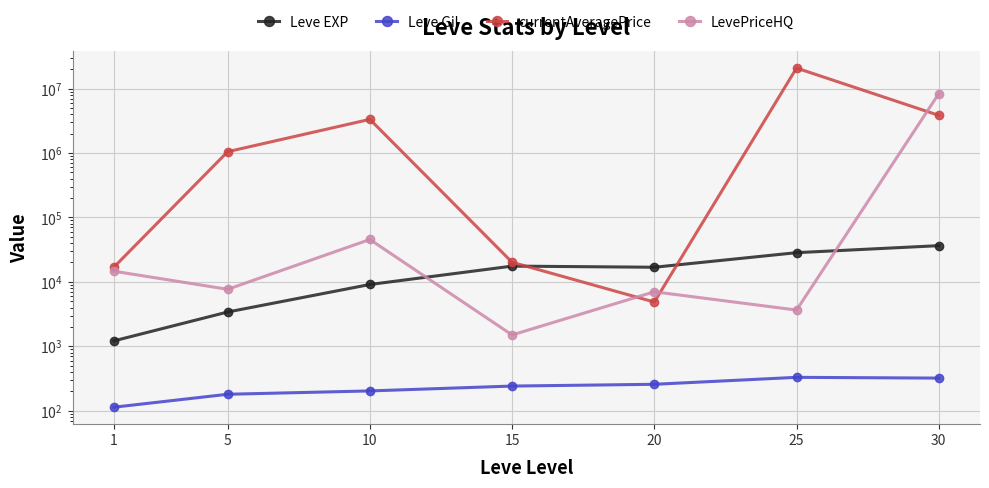

What is the difference between the currentAveragePrice values at 30 and 5?

2798223.5